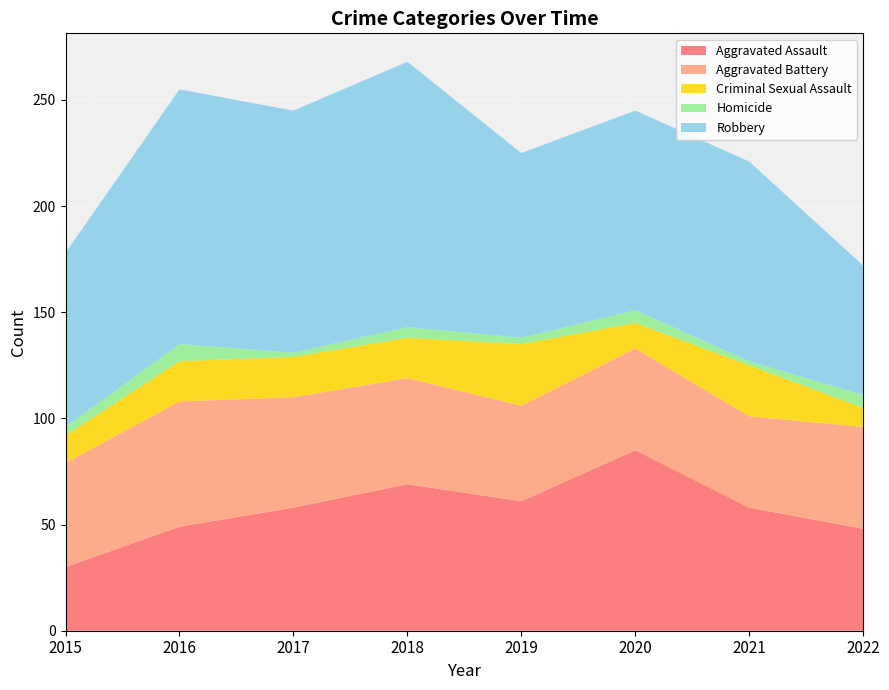

Reading left to right, extract all data points from this chart.

Aggravated Assault: 30	49	58	69	61	85	58	48
Aggravated Battery: 49	59	52	50	45	48	43	48
Criminal Sexual Assault: 13	19	19	19	29	12	24	9
Homicide: 4	8	2	5	3	6	2	6
Robbery: 82	120	114	125	87	94	94	61